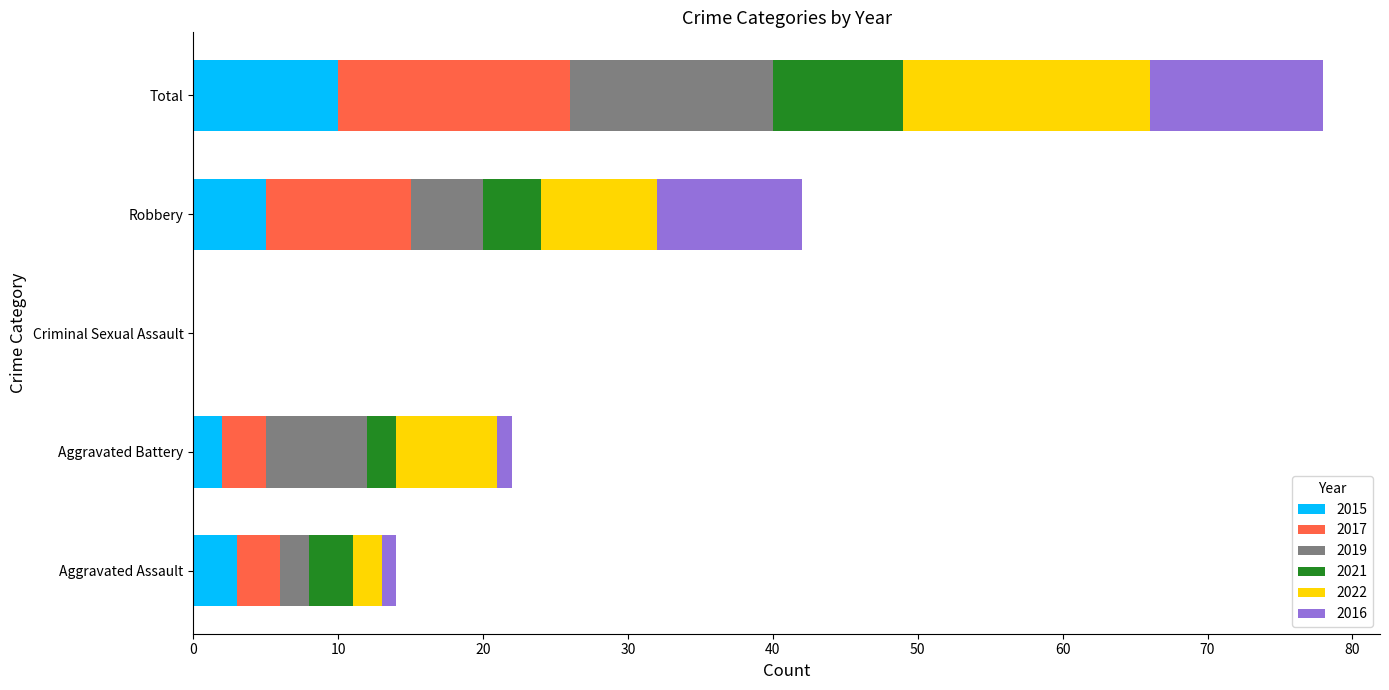

What is the sum of the 2015 values at Criminal Sexual Assault and Total?

10